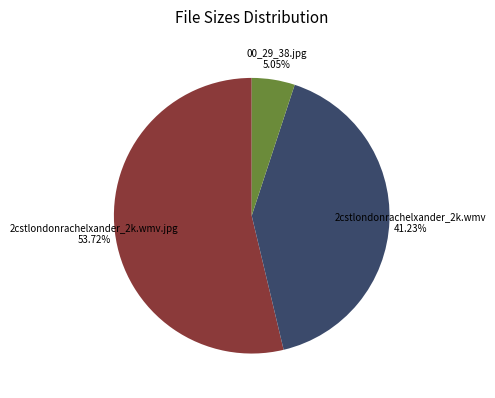

What is the smallest slice in the pie chart?

00_29_38.jpg